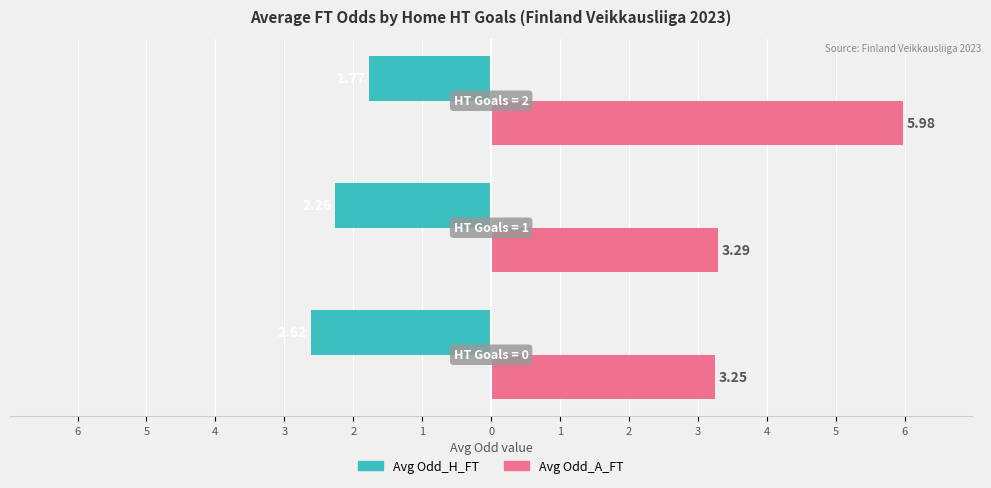

What are all the series names shown in the legend?

Avg Odd_H_FT, Avg Odd_A_FT